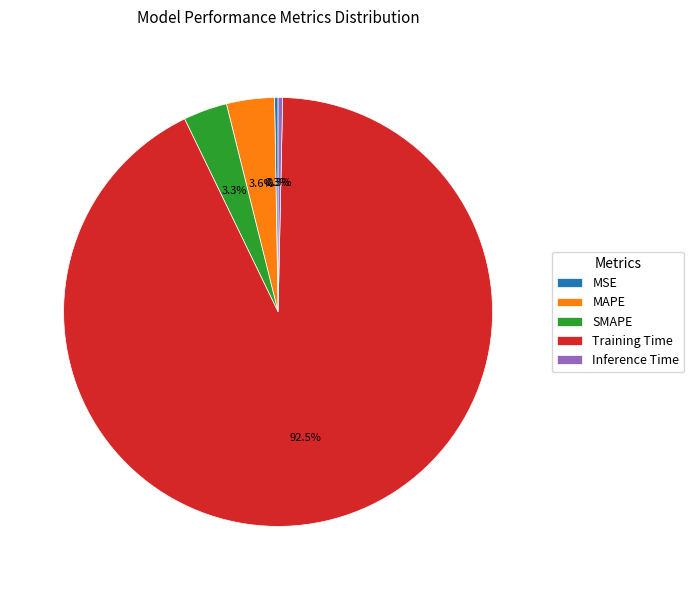

What percentage is NOT represented by Training Time?

7.5%